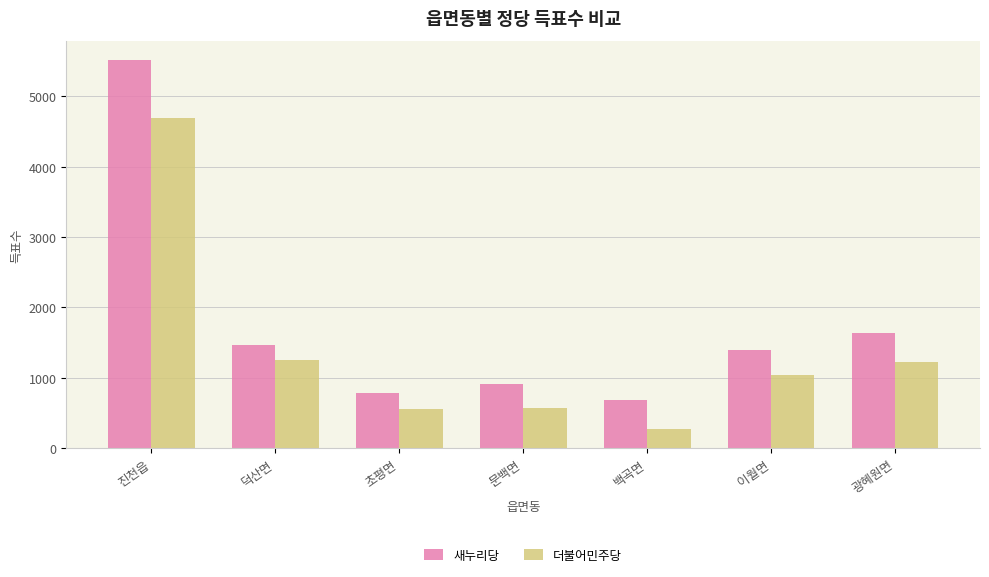

Which label corresponds to the largest value in the chart?

진천읍